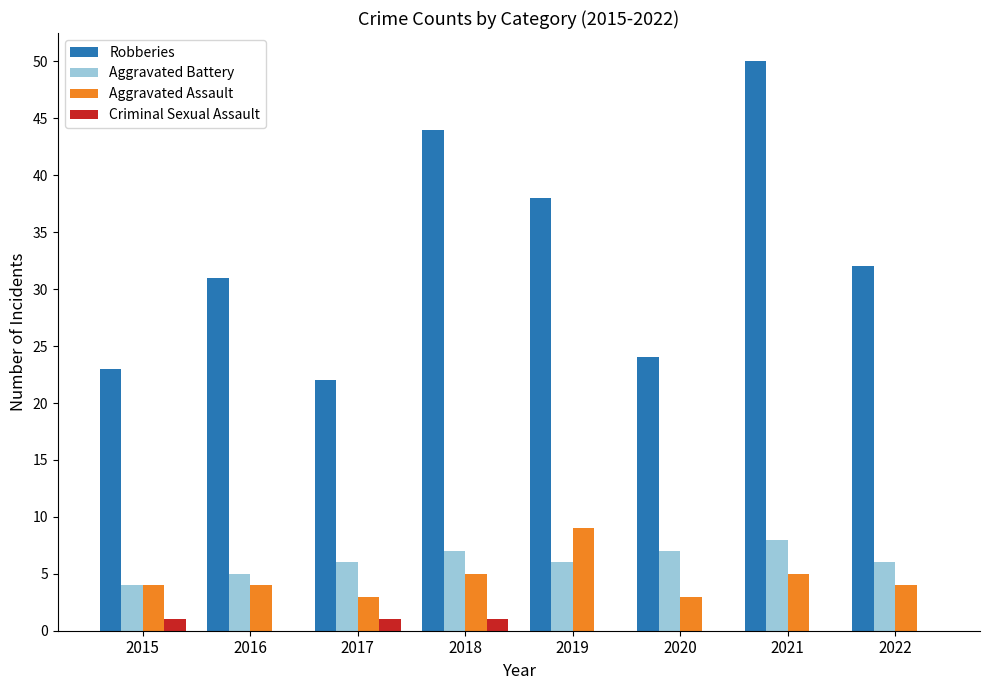

What is the total value across all series at 2016?

40